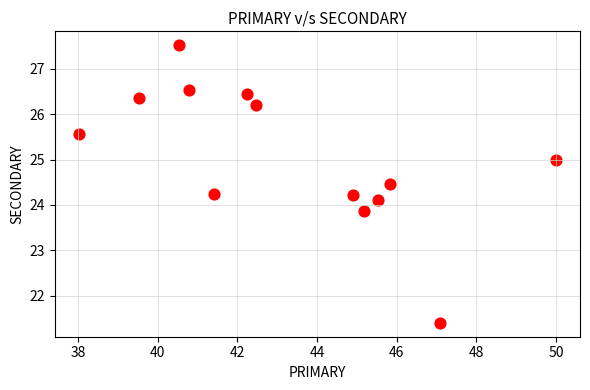

What is the range of X values (max minus min)?

12.0